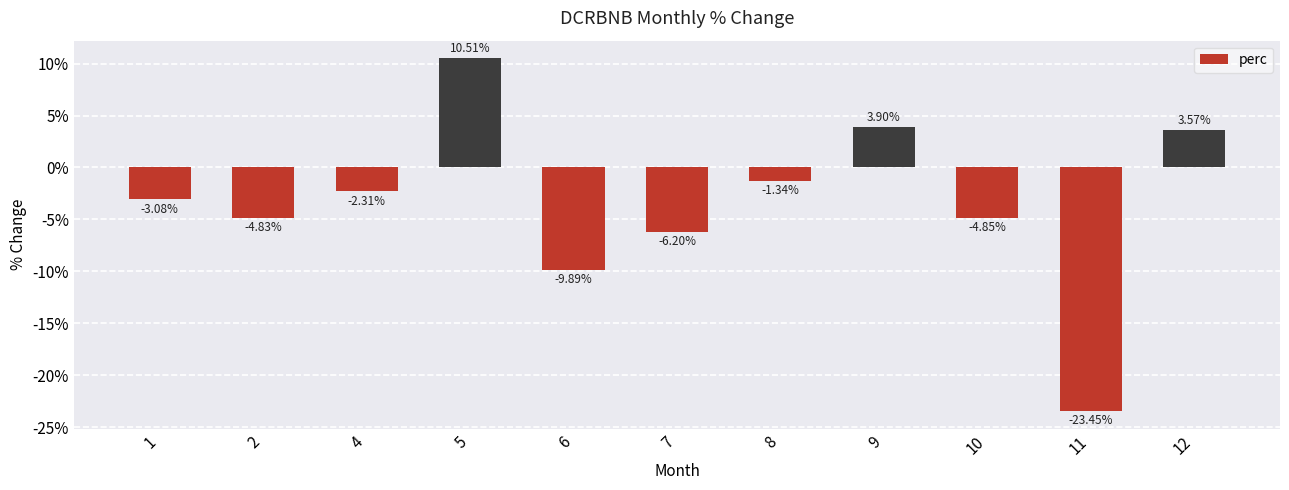

What is the sum of all values?

-38.0